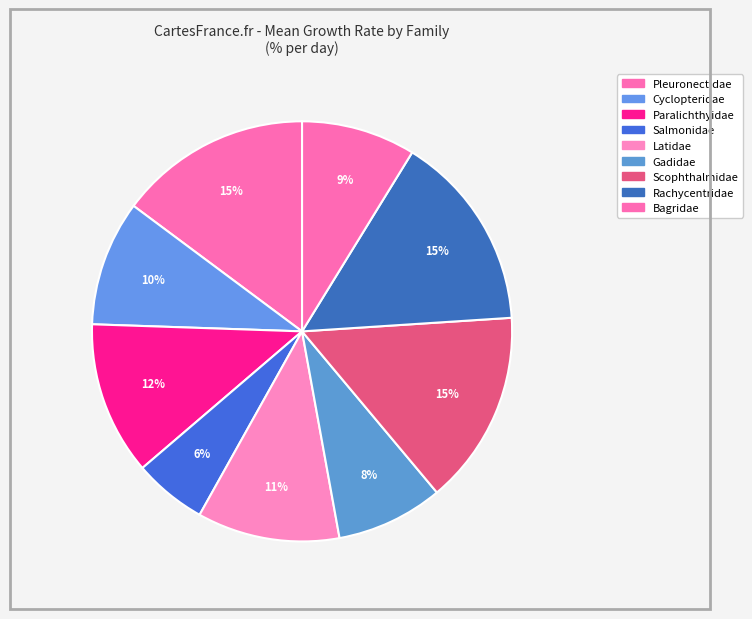

How many slices are in this pie chart?

9